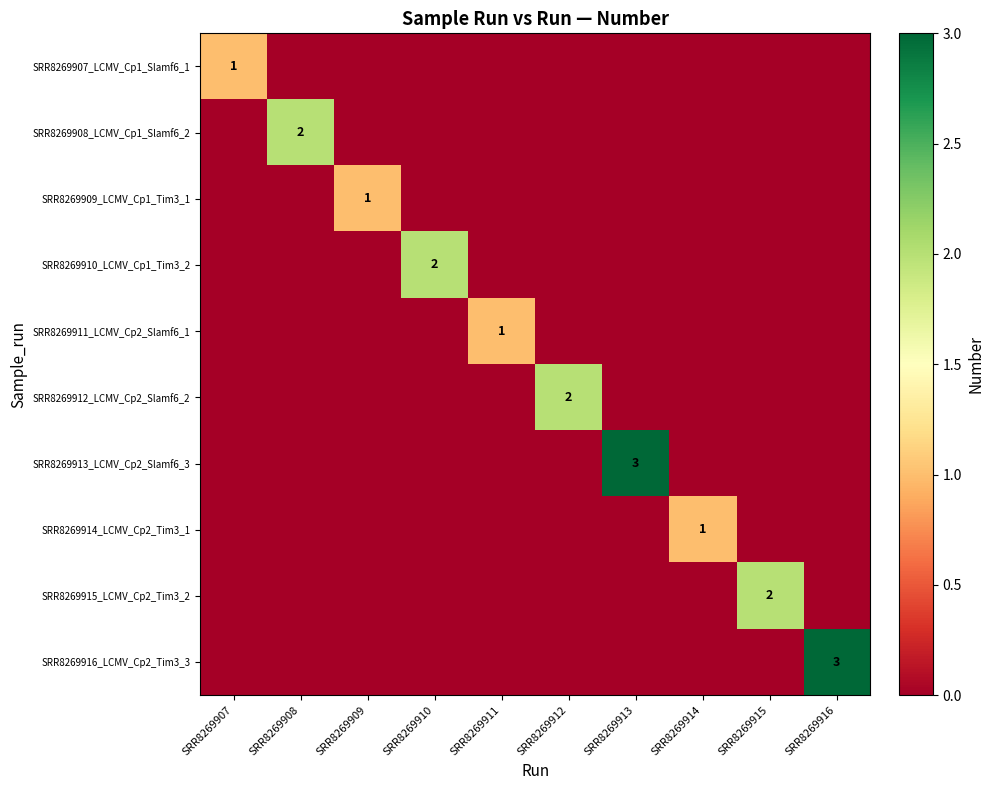

True or false: SRR8269915_LCMV_Cp2_Tim3_2 has a value of 2 at SRR8269915.

True